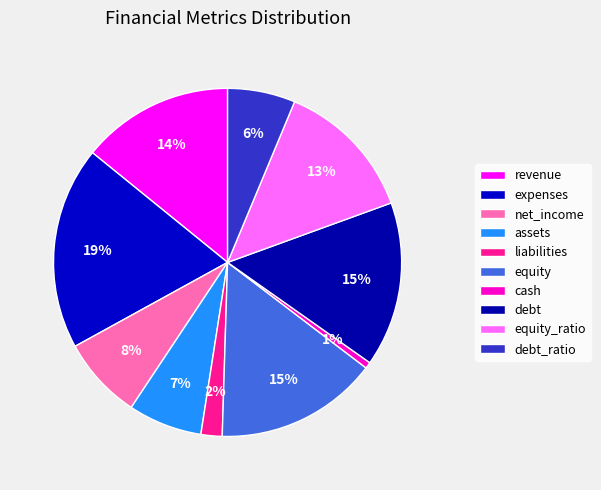

To the nearest percent, what portion does equity_ratio represent?

13%